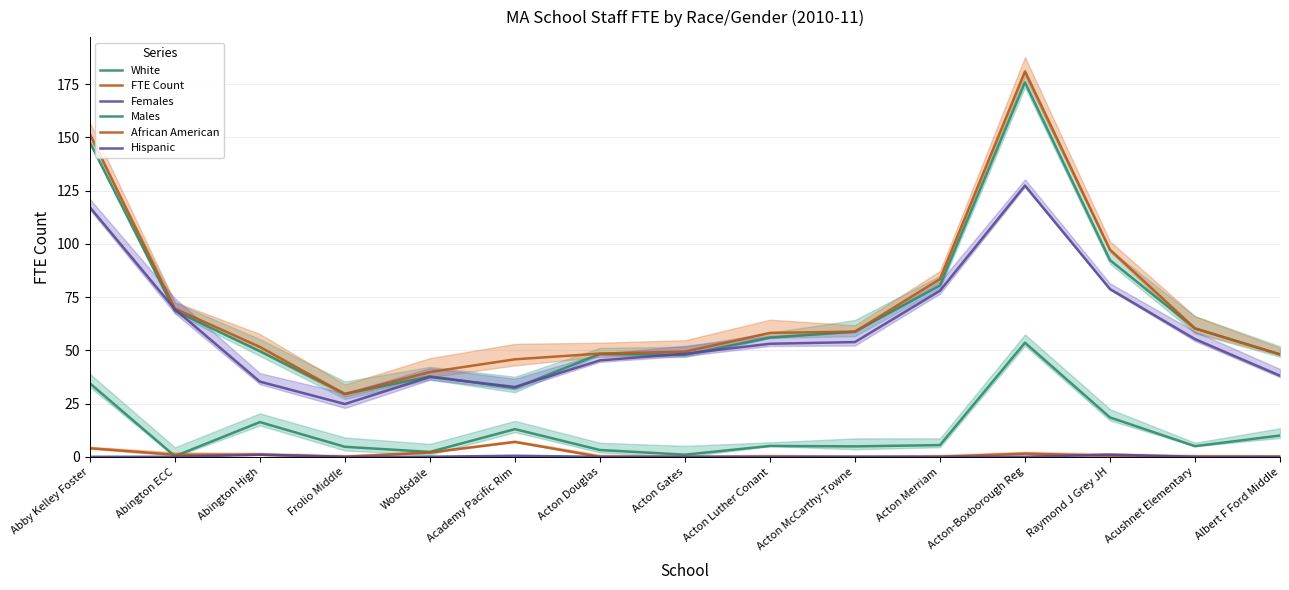

Is the value of Hispanic at Abington High greater than the value of Males at Albert F Ford Middle?

No